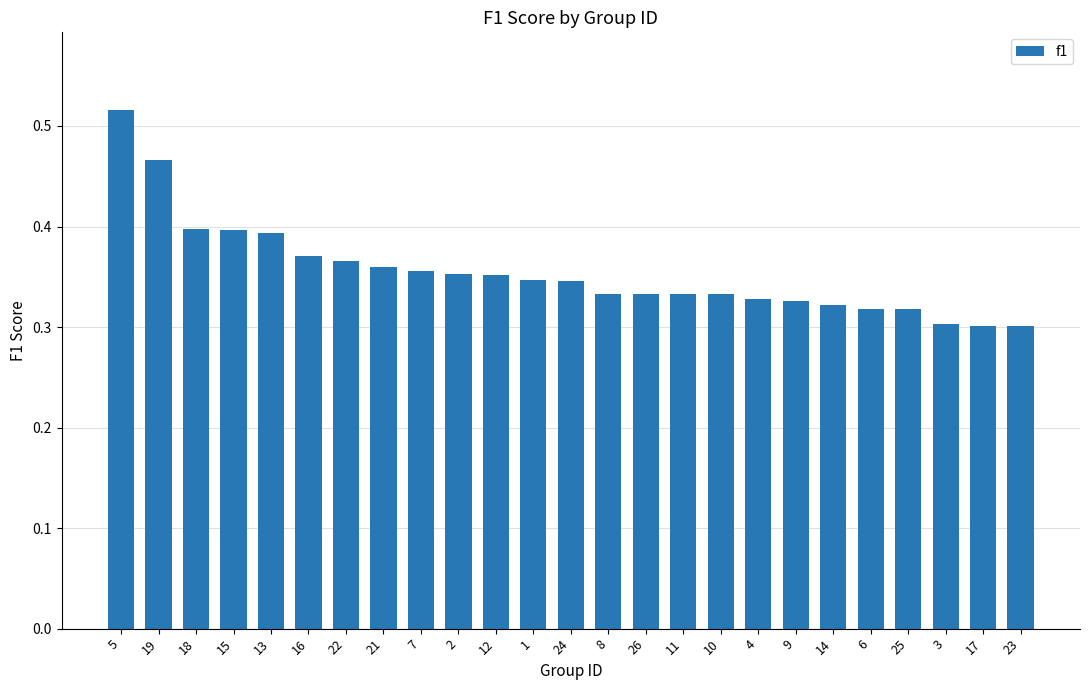

Is it true that the value at 23 is 0.3?

True